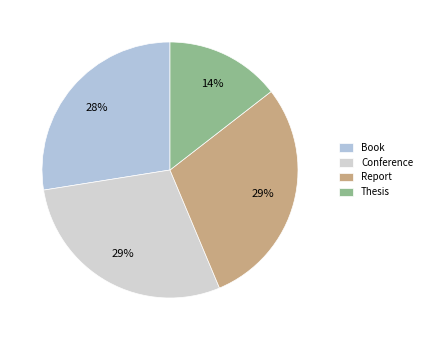

Count the number of slices in the pie.

4